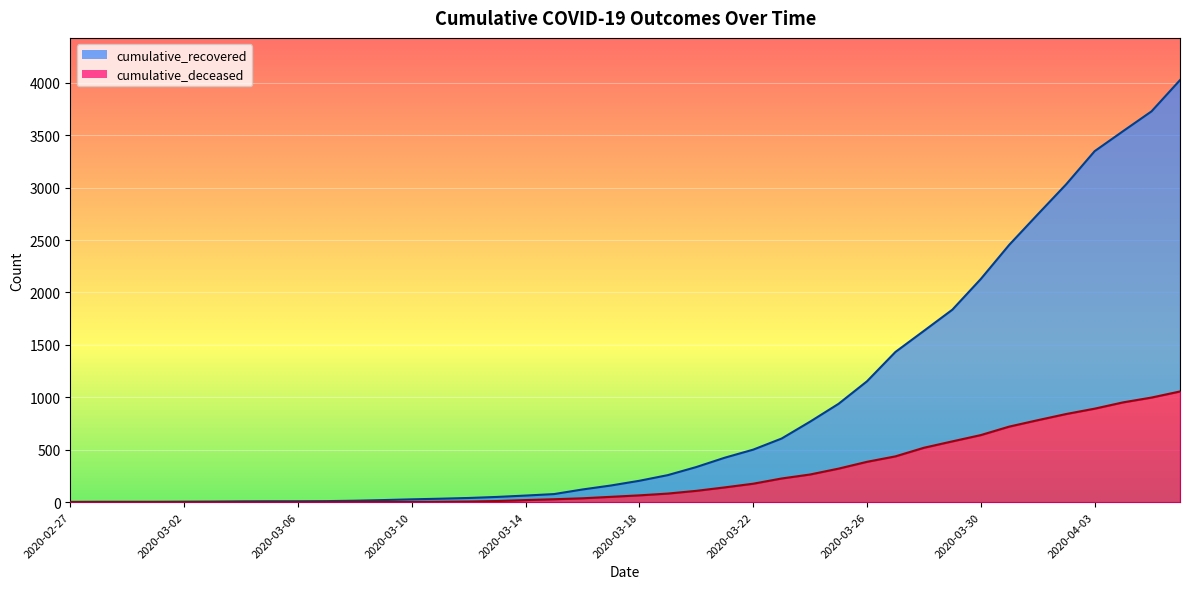

Between 2020-03-10 and 2020-03-13, which series saw the biggest shift?

cumulative_recovered